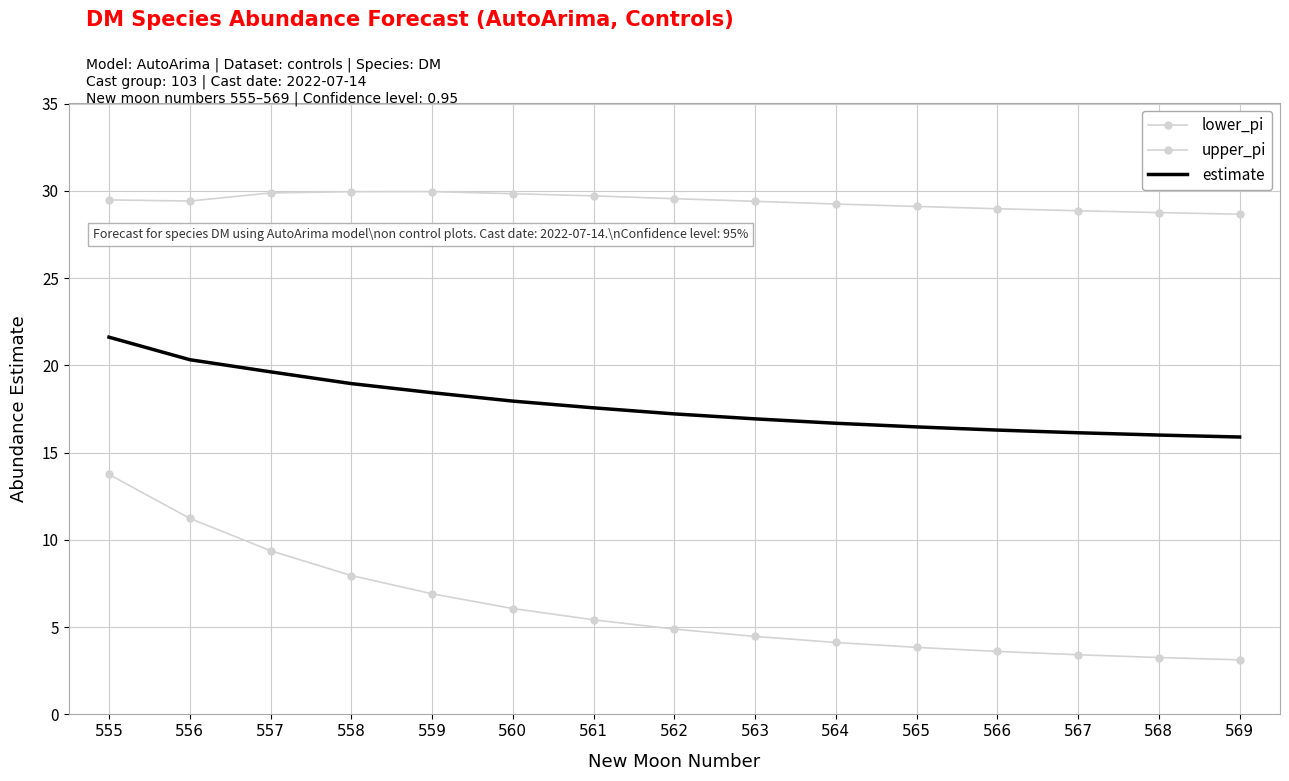

What is the difference between the maximum and minimum values in the estimate series?

5.7